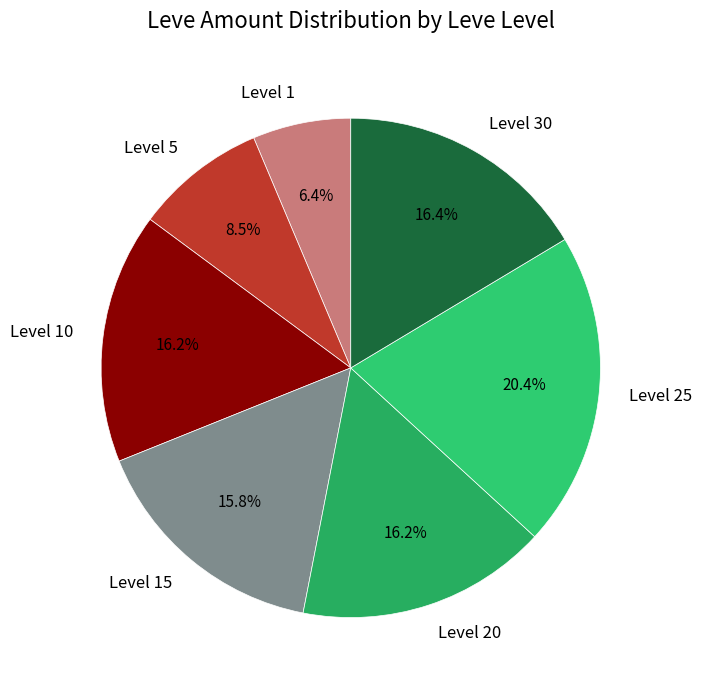

Is there a majority slice in this chart?

No